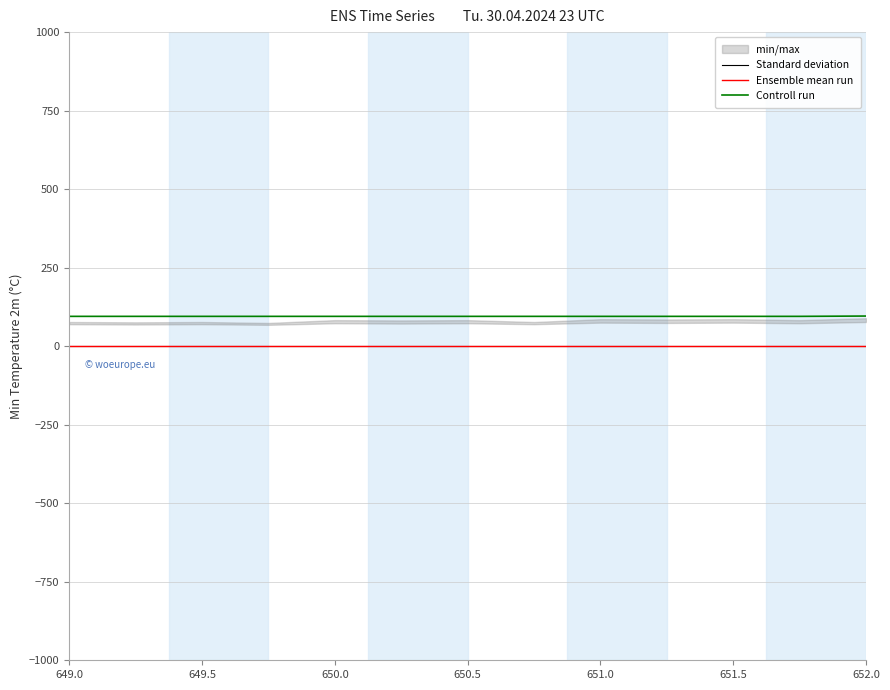

Is it true that Ensemble mean run equals 0.0 at 650.0?

True